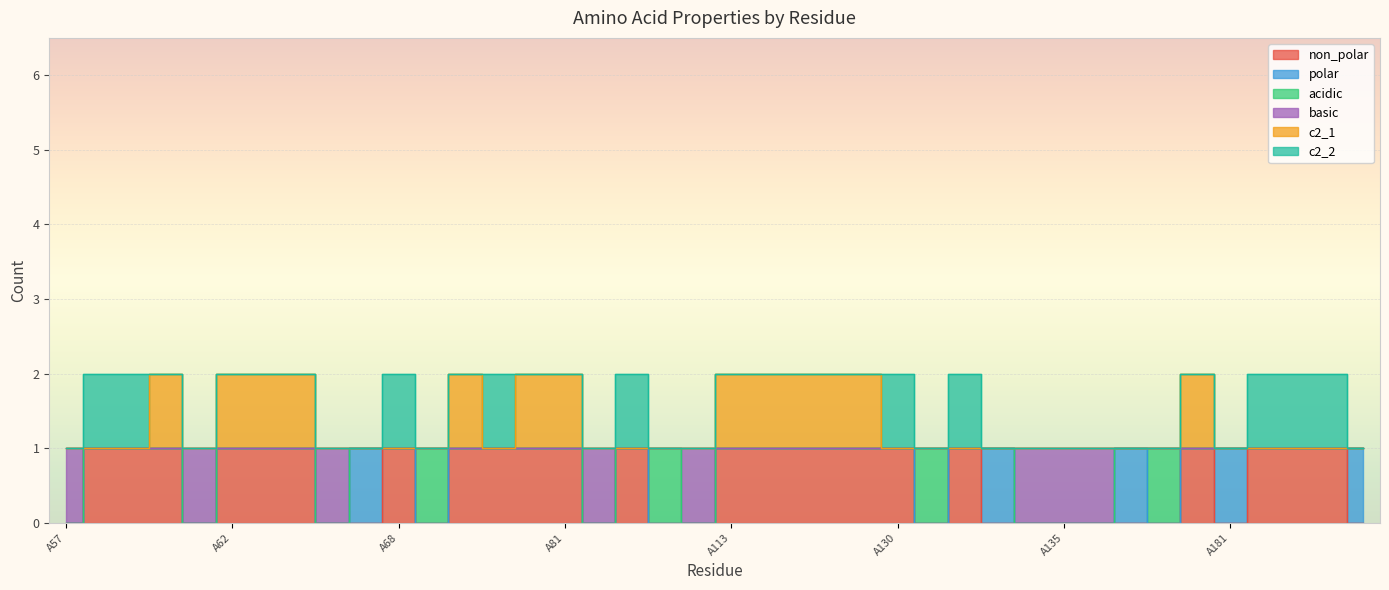

What is the maximum value for c2_1?

2